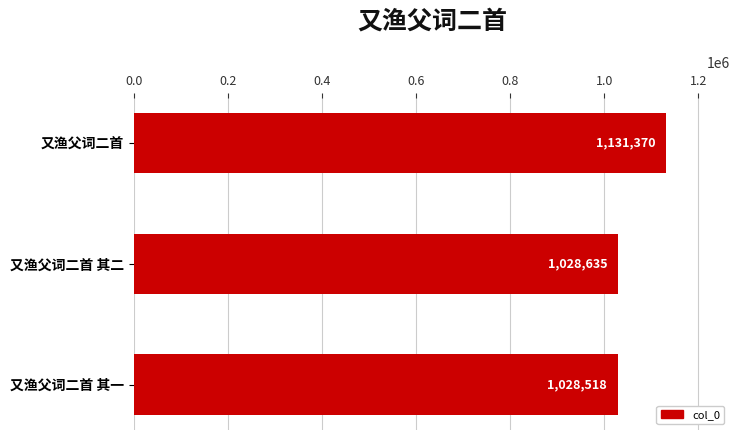

List the labels in order of value, largest first.

又渔父词二首, 又渔父词二首 其二, 又渔父词二首 其一